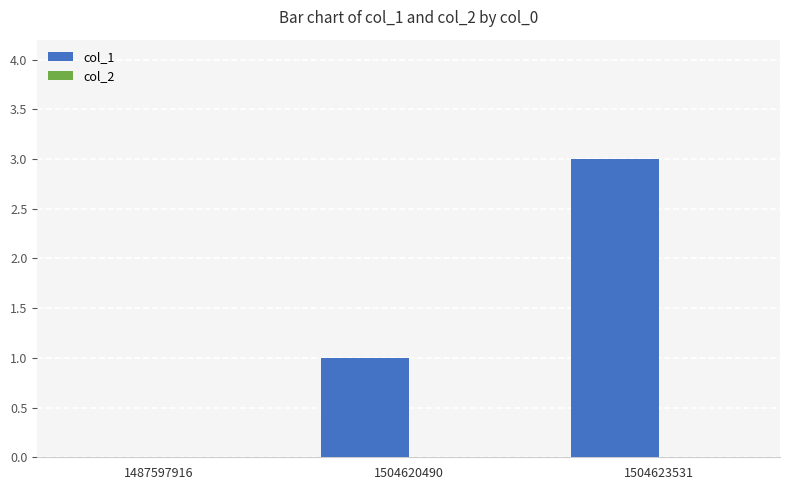

Reading right to left, extract all data points from this chart.

1504623531=3	1504620490=1	1487597916=0